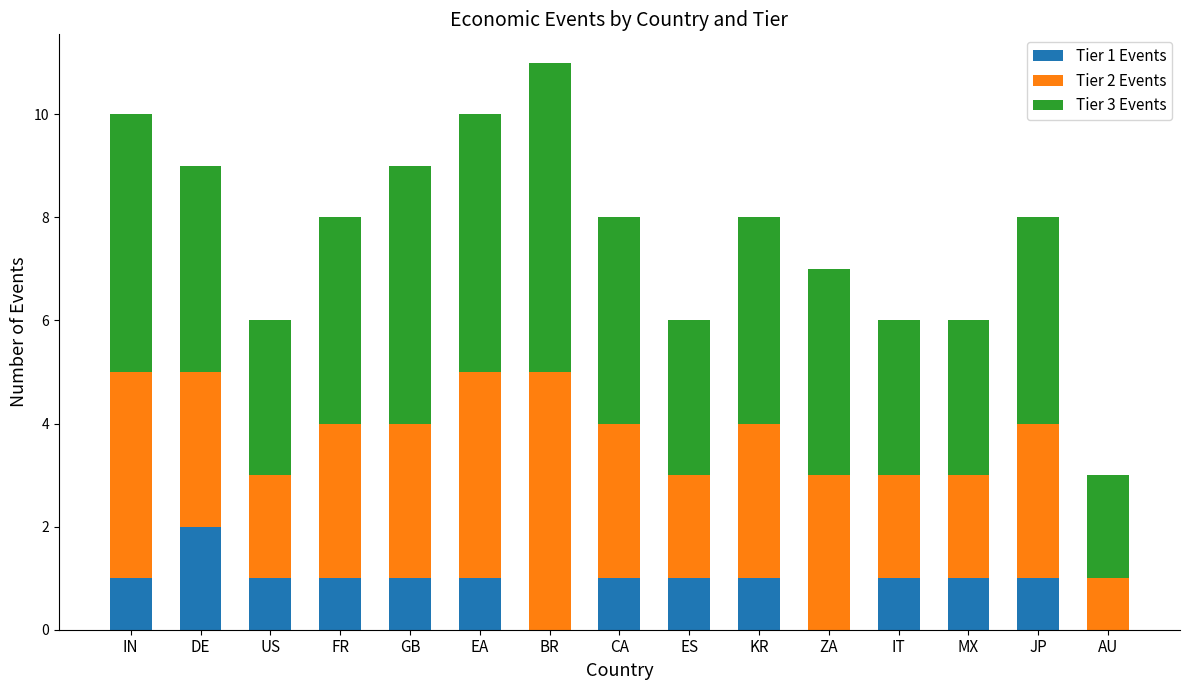

The value of Tier 1 Events at GB is 1. True or false?

True